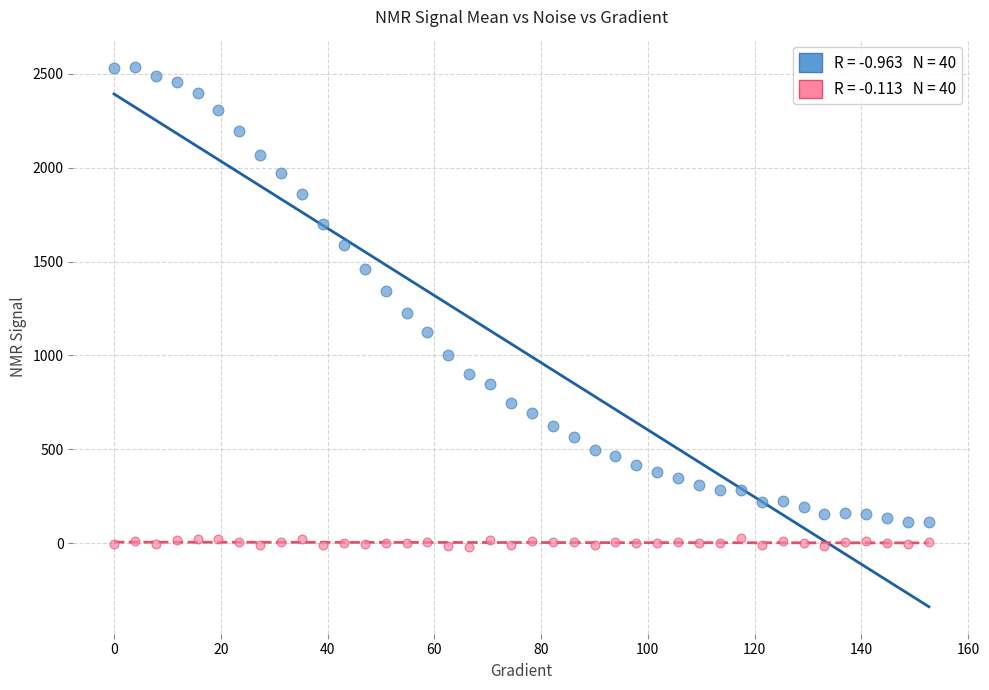

Across all data points, what is the range of Y values (max minus min)?

2559.5